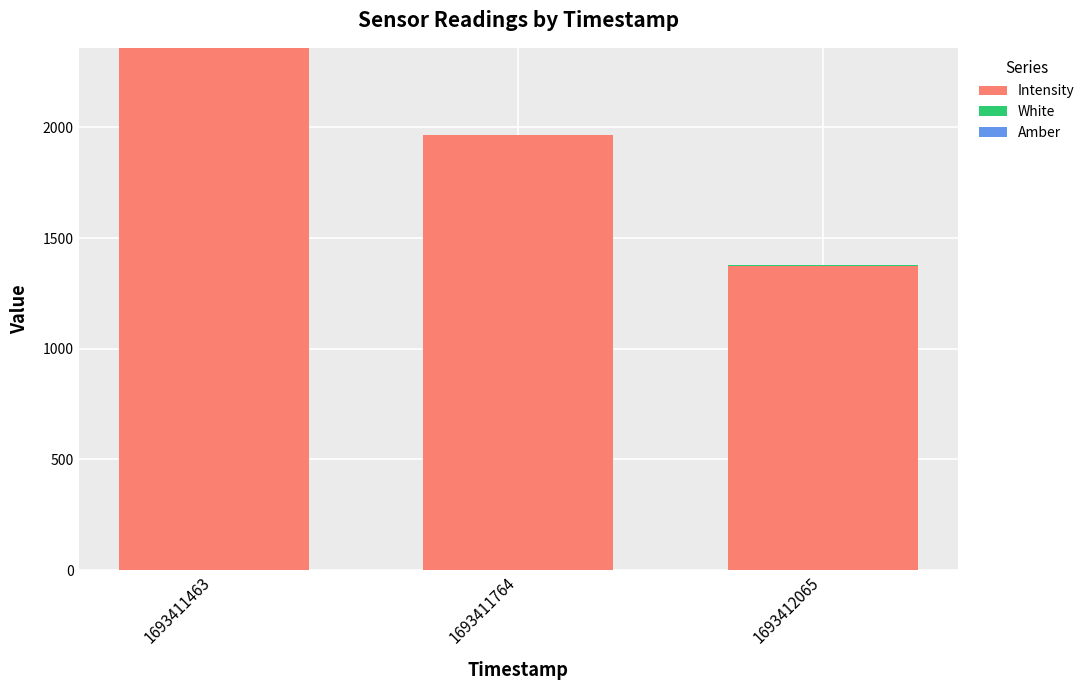

Where does the Intensity series first go above 1964?

1693411463